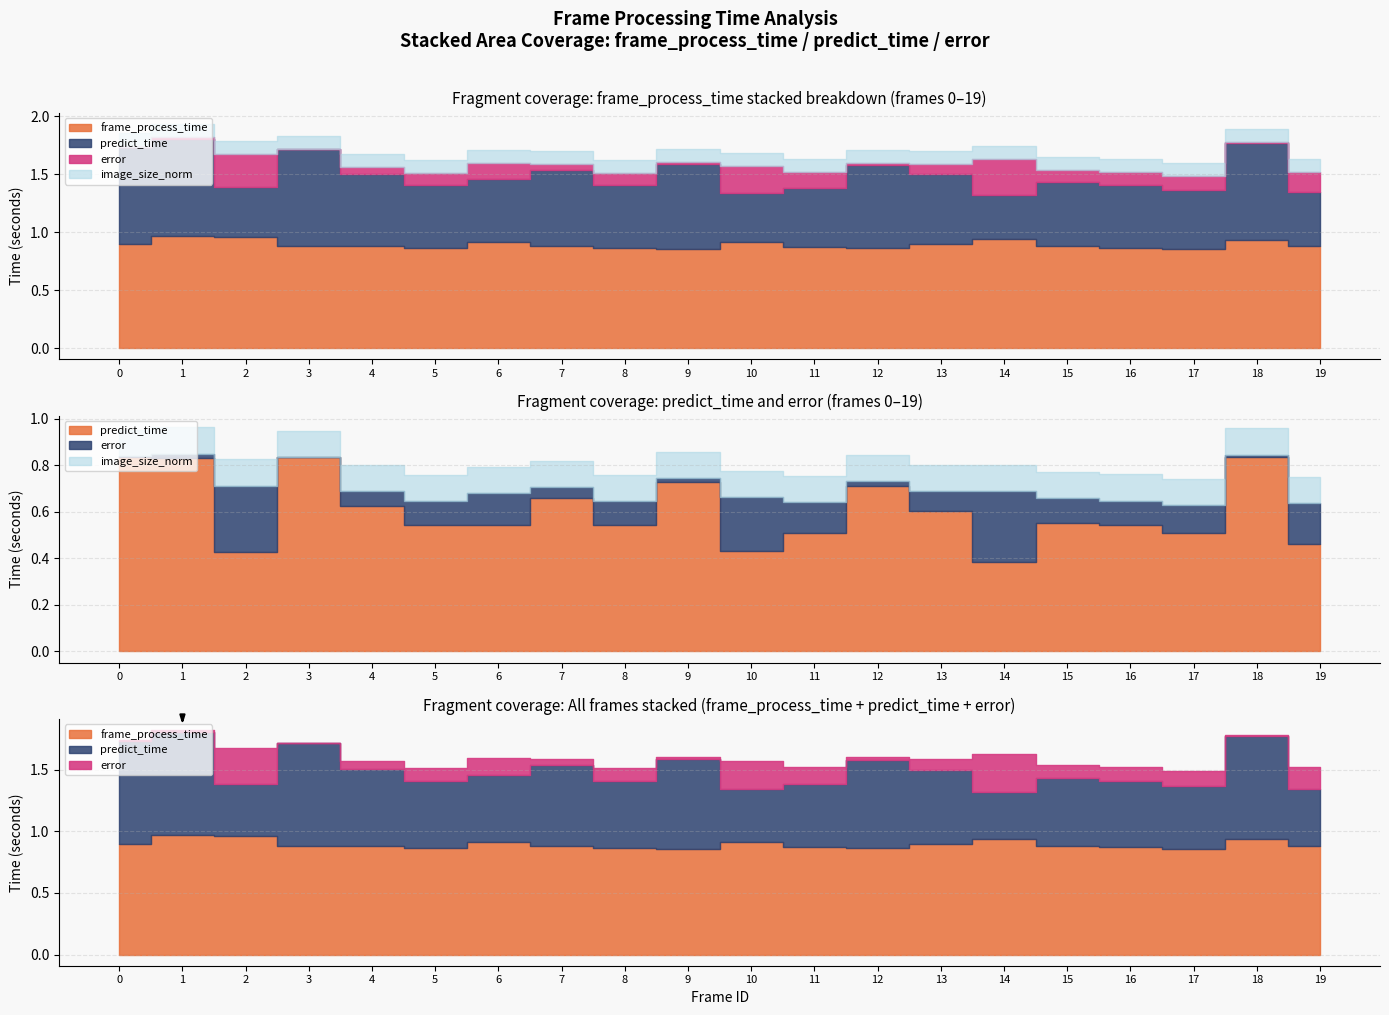

What is the value of the predict_time point at the 18th from the left?

0.5